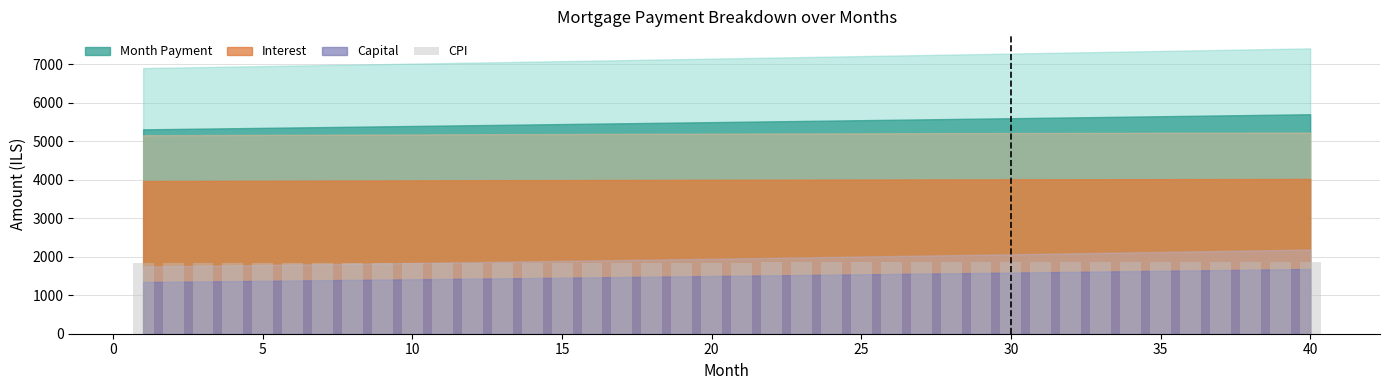

What is the greatest value displayed?

1858.4